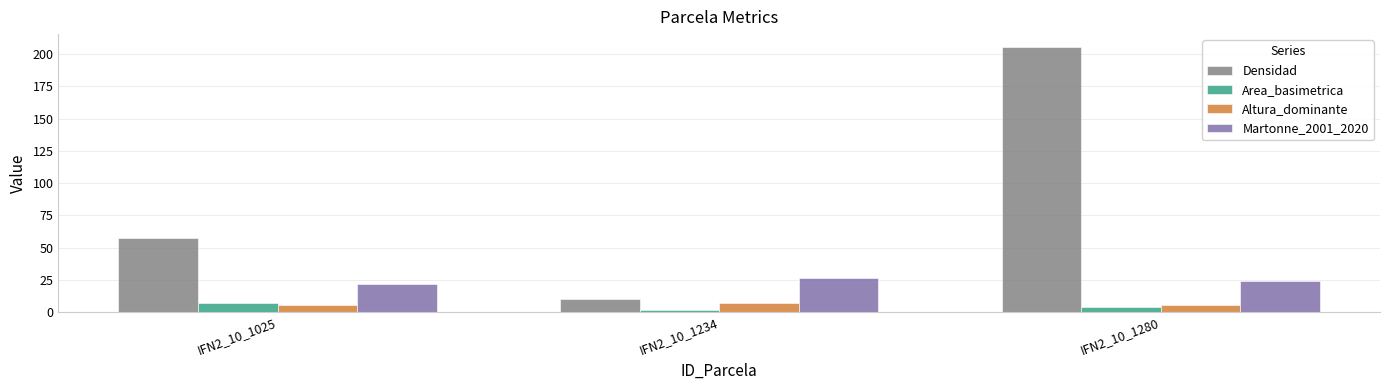

Is the value of Densidad at IFN2_10_1025 greater than the value of Martonne_2001_2020 at IFN2_10_1280?

Yes